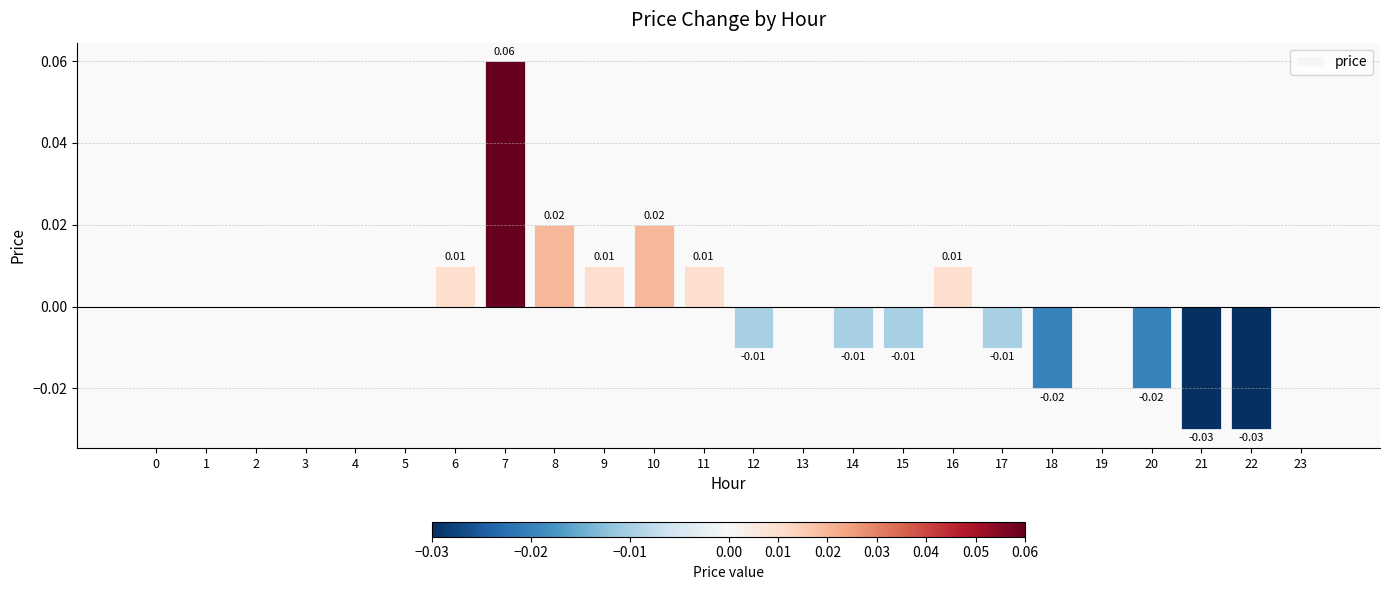

Between 1 and 6, which is larger?

6